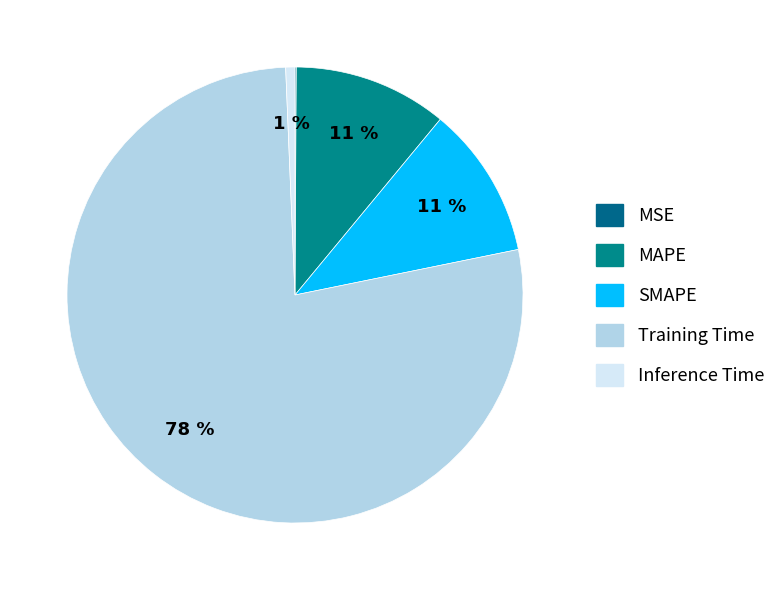

Which slice is the smallest?

MSE